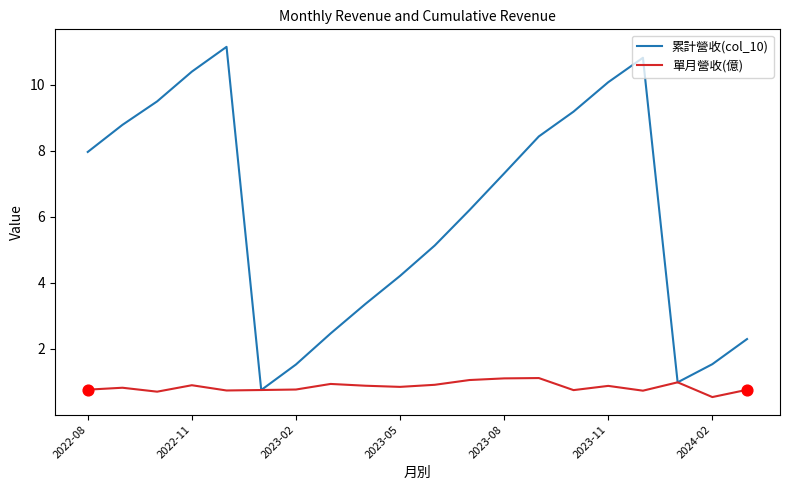

Which series has the widest spread of values?

累計營收(col_10)